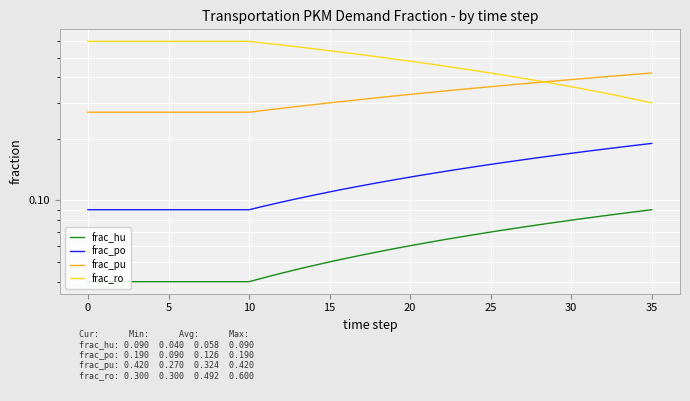

Rank the series by their average value, from highest to lowest.

frac_ro, frac_pu, frac_po, frac_hu